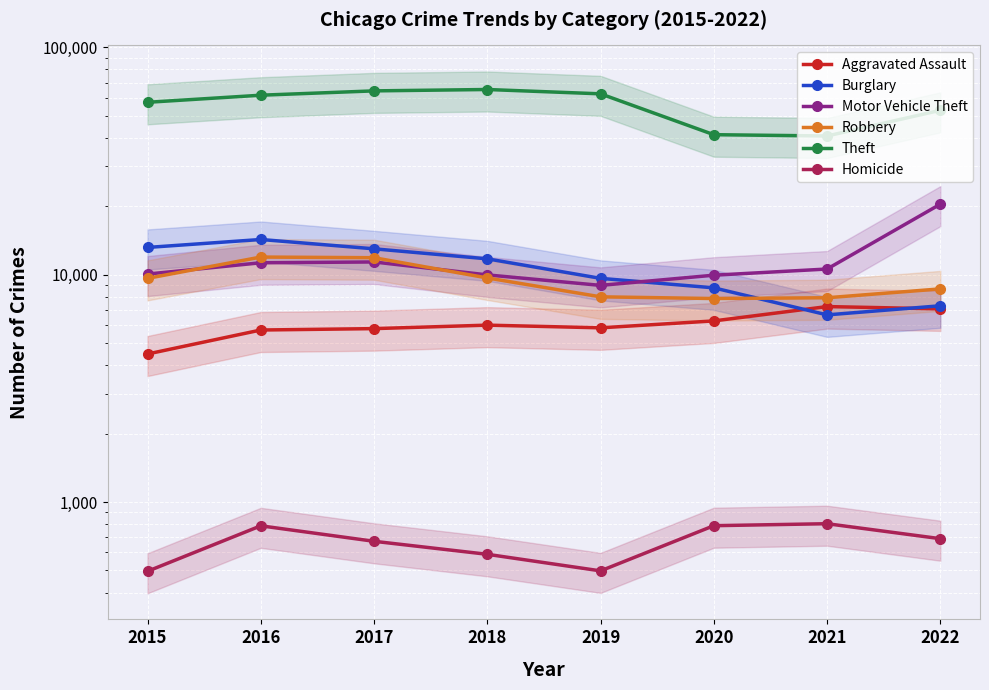

At how many categories does at least one series exceed 28440?

8